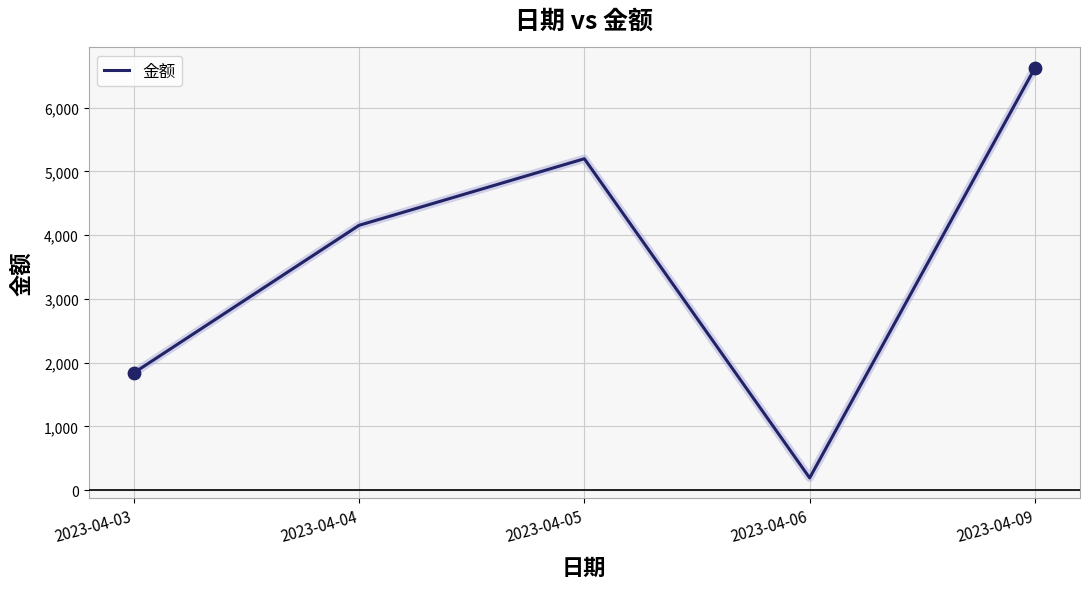

Approximately how many times larger is the value at 2023-04-09 compared to 2023-04-06?

34.9